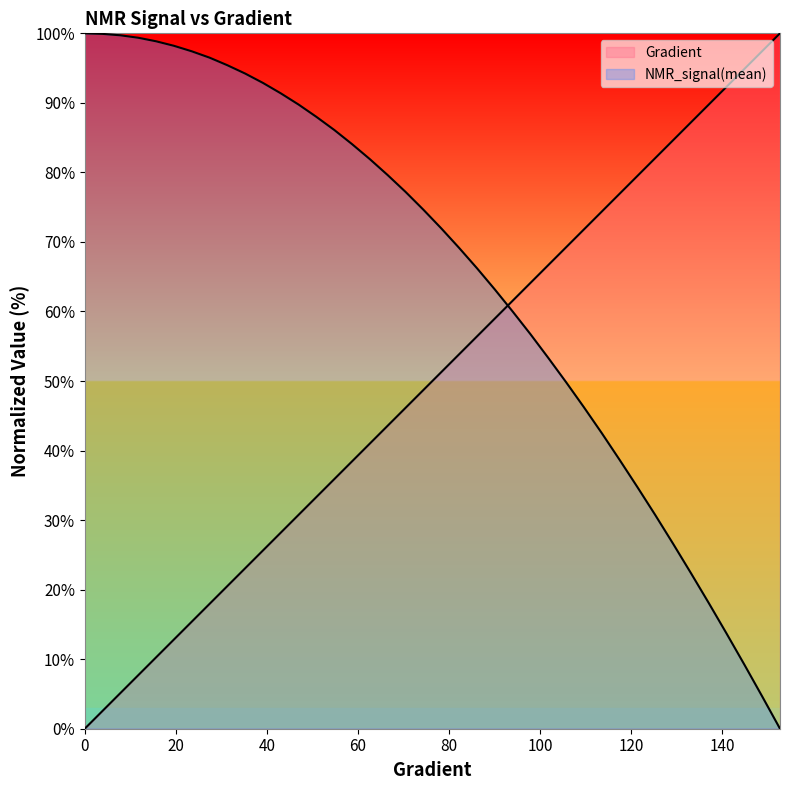

Which series has the widest spread of values?

Gradient